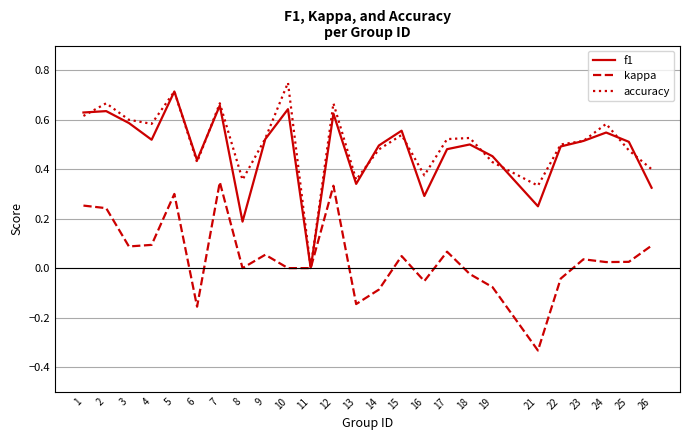

What is the sum of all kappa values?

1.1